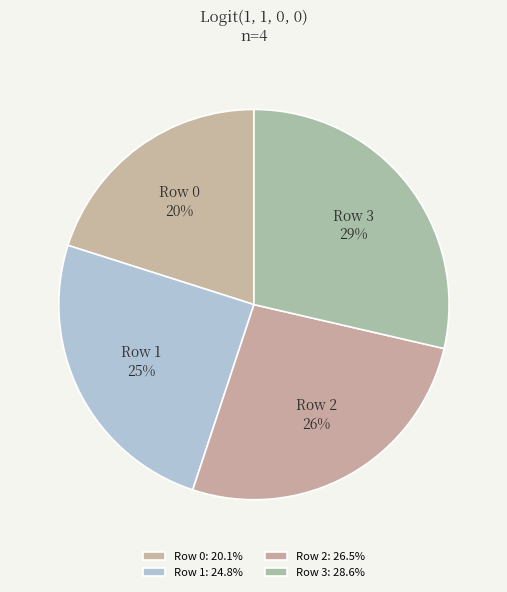

To the nearest percent, what percentage of the pie is Row 3?

29%